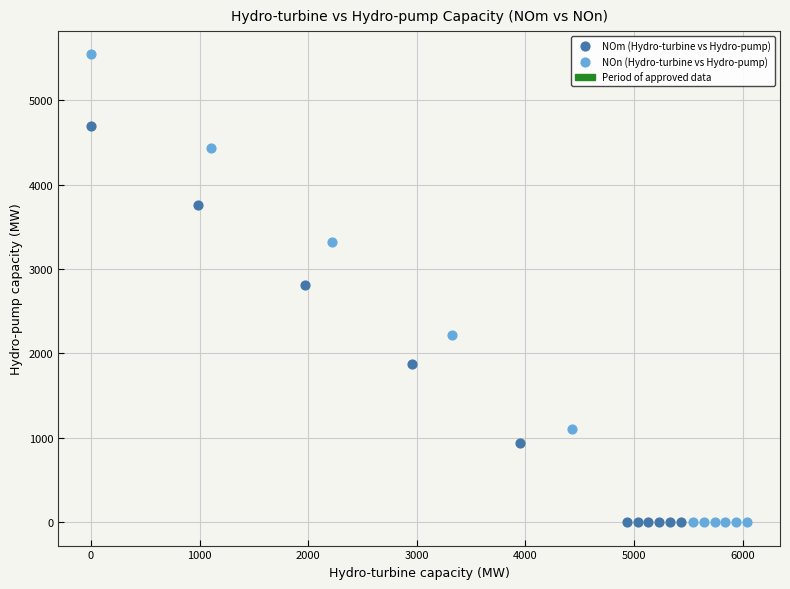

Which series has the widest spread of Y values?

NOn (Hydro-turbine vs Hydro-pump)